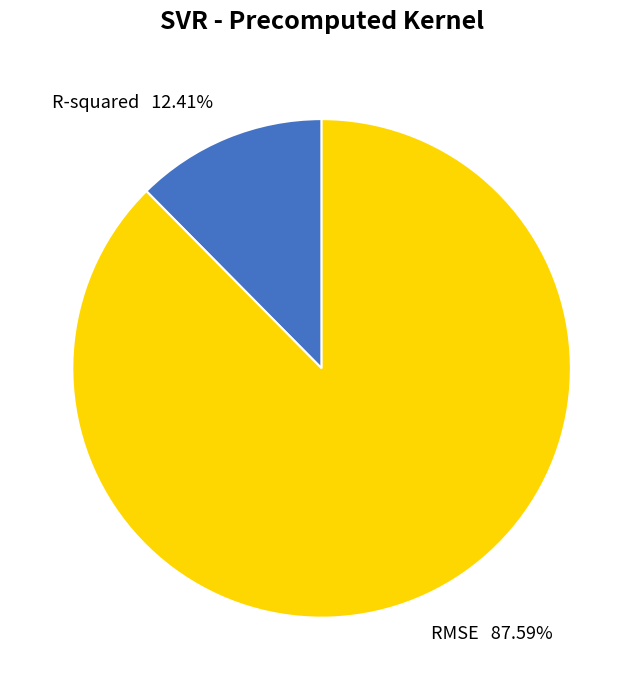

To the nearest percent, what portion does R-squared represent?

12%